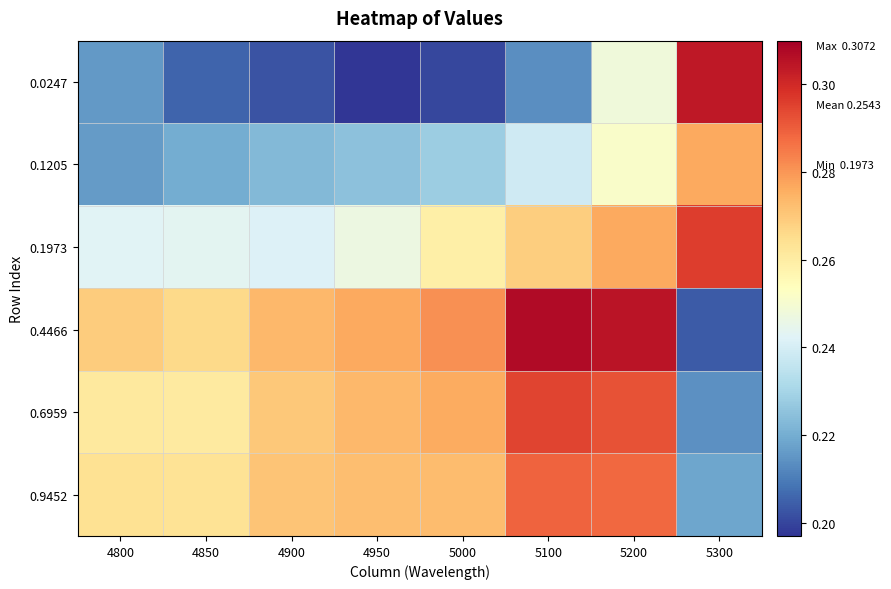

Reading right to left, what are all the values shown in this chart?

0.0247: 5300=0.3	5200=0.2	5100=0.2	5000=0.2	4950=0.2	4900=0.2	4850=0.2	4800=0.2
0.1205: 5300=0.3	5200=0.3	5100=0.2	5000=0.2	4950=0.2	4900=0.2	4850=0.2	4800=0.2
0.1973: 5300=0.3	5200=0.3	5100=0.3	5000=0.3	4950=0.2	4900=0.2	4850=0.2	4800=0.2
0.4466: 5300=0.2	5200=0.3	5100=0.3	5000=0.3	4950=0.3	4900=0.3	4850=0.3	4800=0.3
0.6959: 5300=0.2	5200=0.3	5100=0.3	5000=0.3	4950=0.3	4900=0.3	4850=0.3	4800=0.3
0.9452: 5300=0.2	5200=0.3	5100=0.3	5000=0.3	4950=0.3	4900=0.3	4850=0.3	4800=0.3